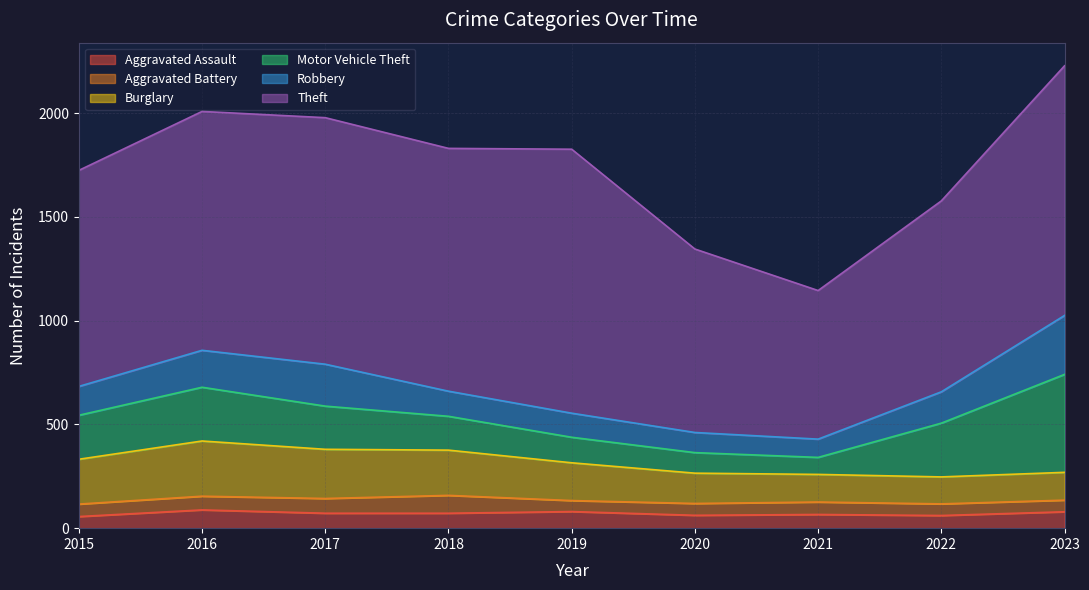

True or false: Burglary and Aggravated Assault intersect in this chart.

False